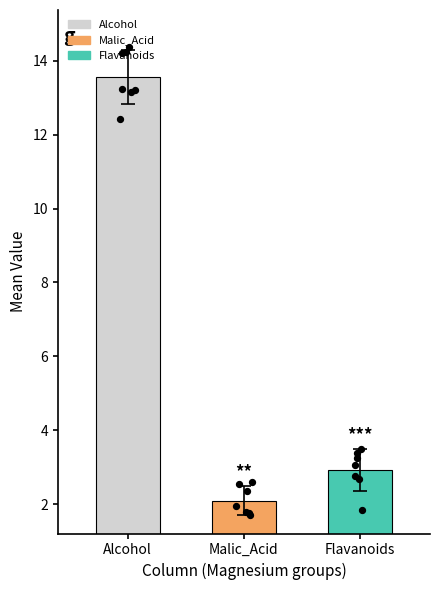

Which series contains the highest Y value?

Alcohol